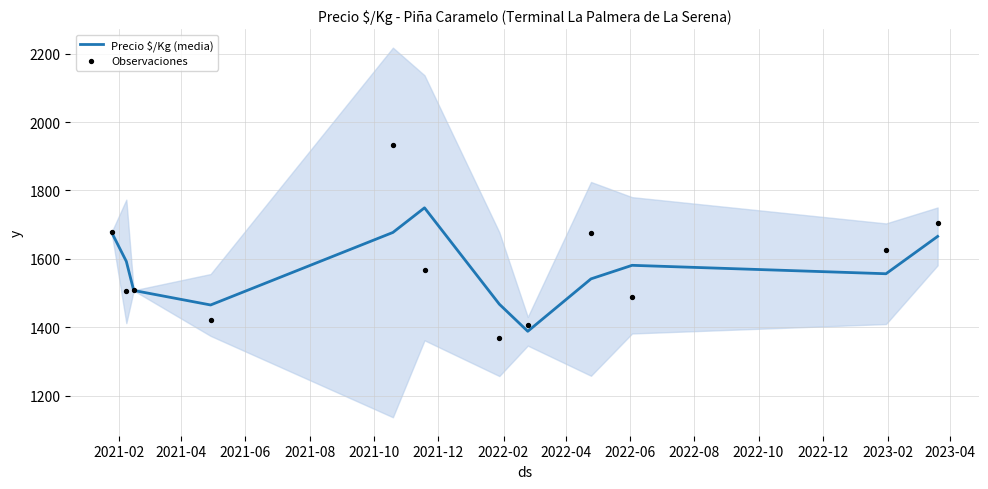

Which series contains the lowest Y value?

Observaciones